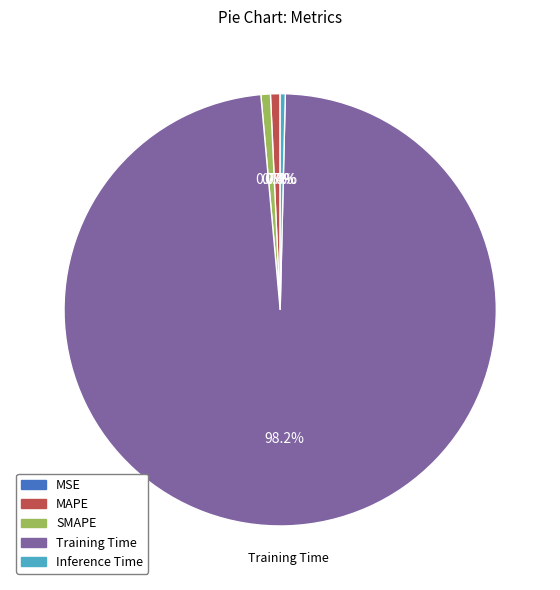

Which has a higher value, Training Time or SMAPE?

Training Time